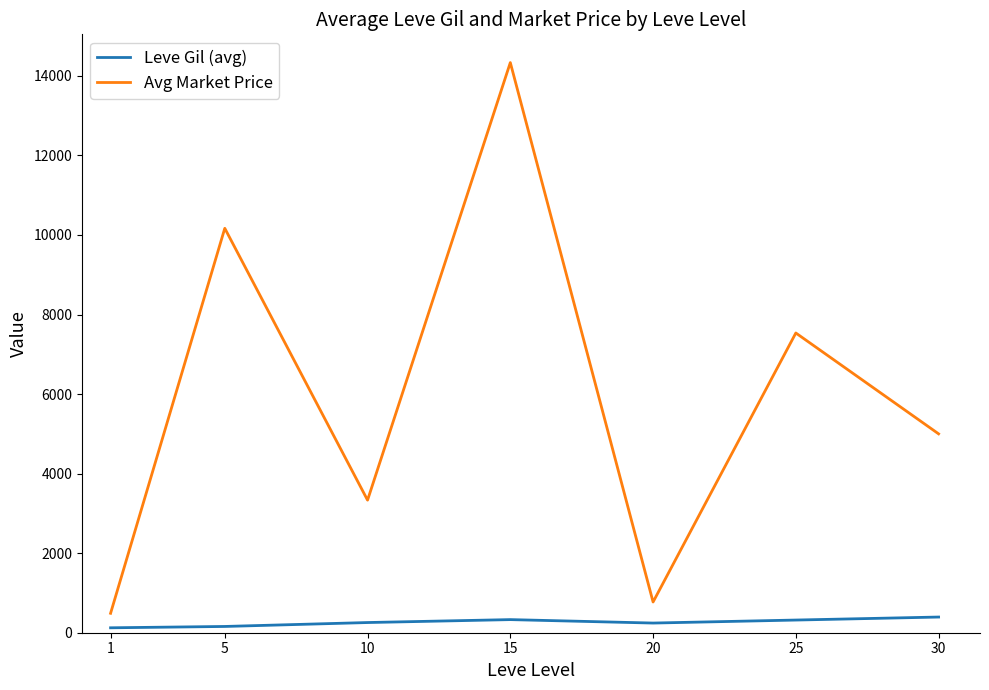

What is the difference between the second highest and minimum values in the Leve Gil (avg) series?

205.8